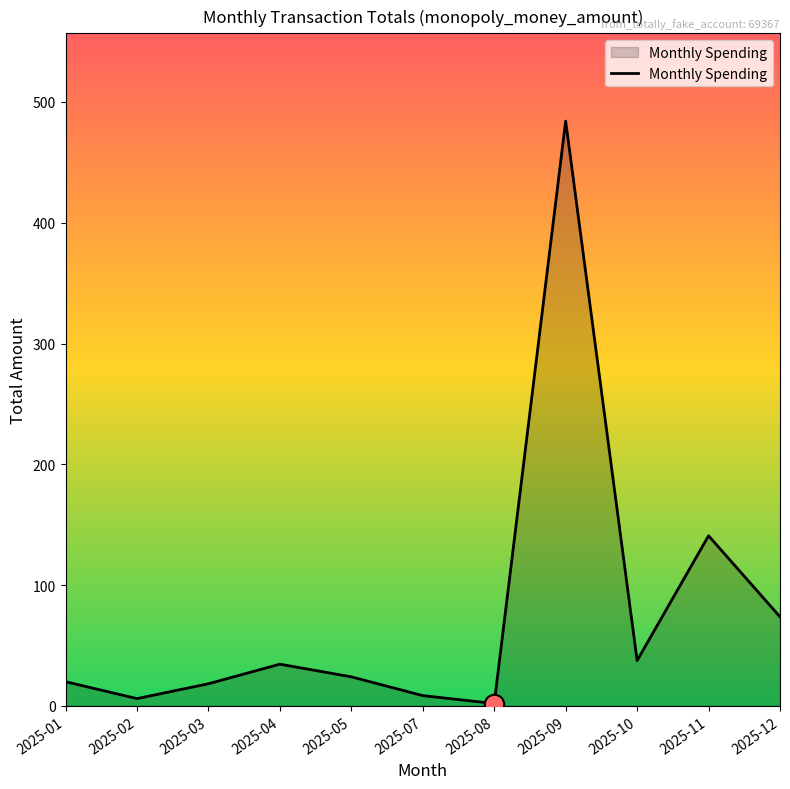

What is the greatest value displayed?

484.2